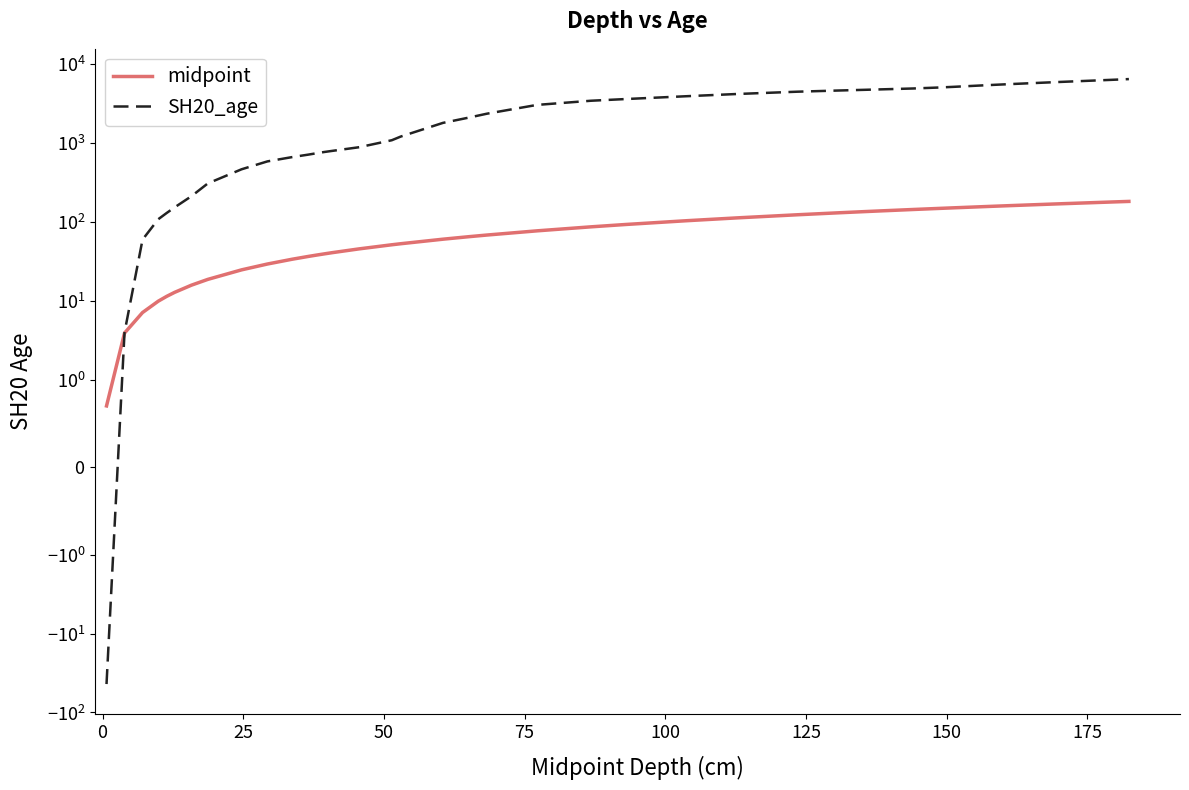

How many intersections are there between SH20_age and midpoint?

1